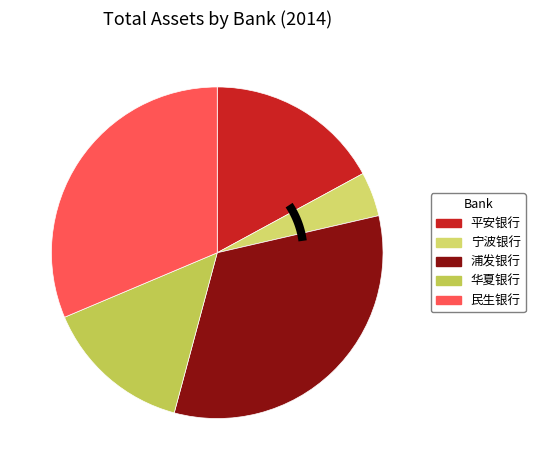

What is the total percentage of 宁波银行 and 平安银行?

21.4%